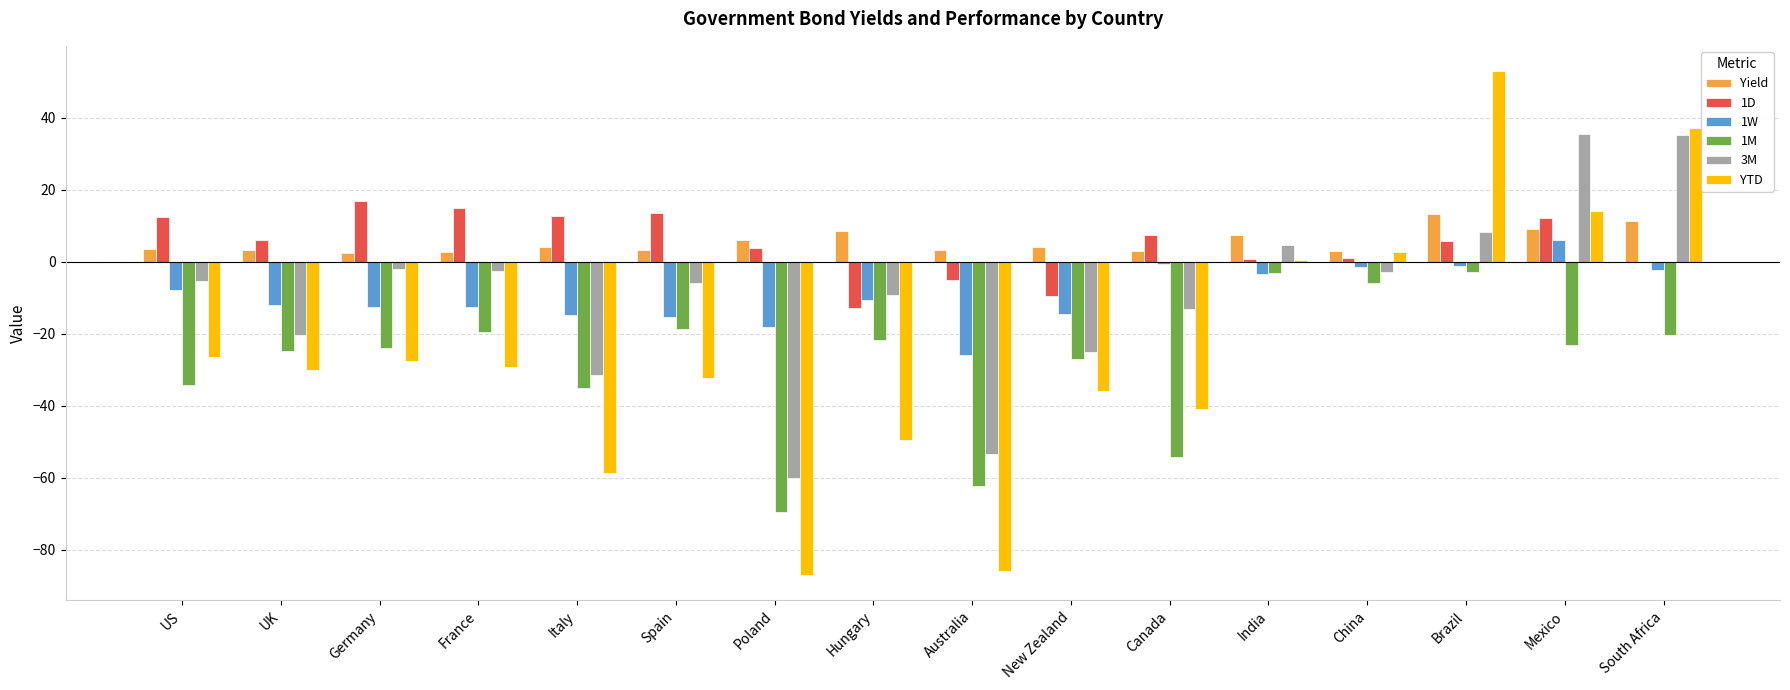

What is the sum of the 1W values at Hungary and New Zealand?

-25.2